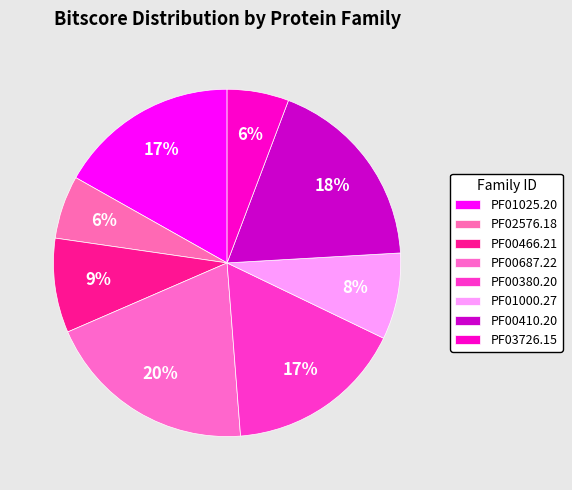

To the nearest percent, what percentage of the pie is PF01025.20?

17%